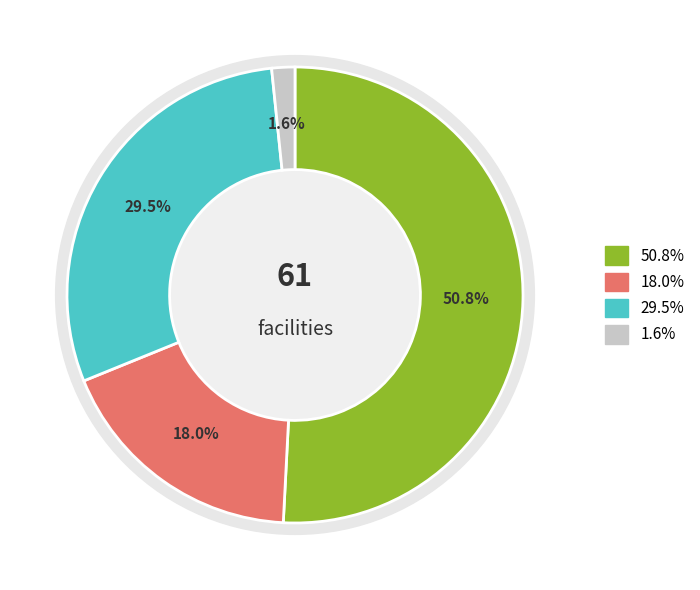

True or false: HC accounts for 18% of the total.

True